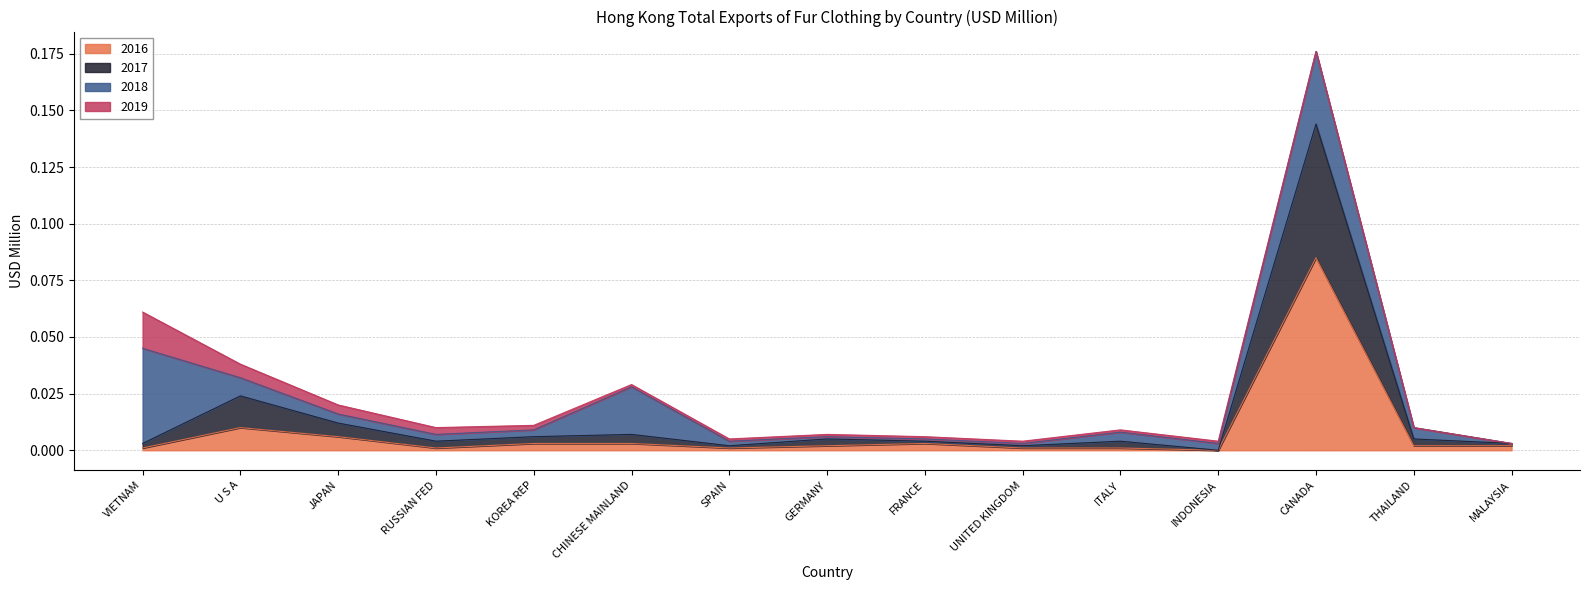

Is it true that 2017 equals 0.0 at MALAYSIA?

True